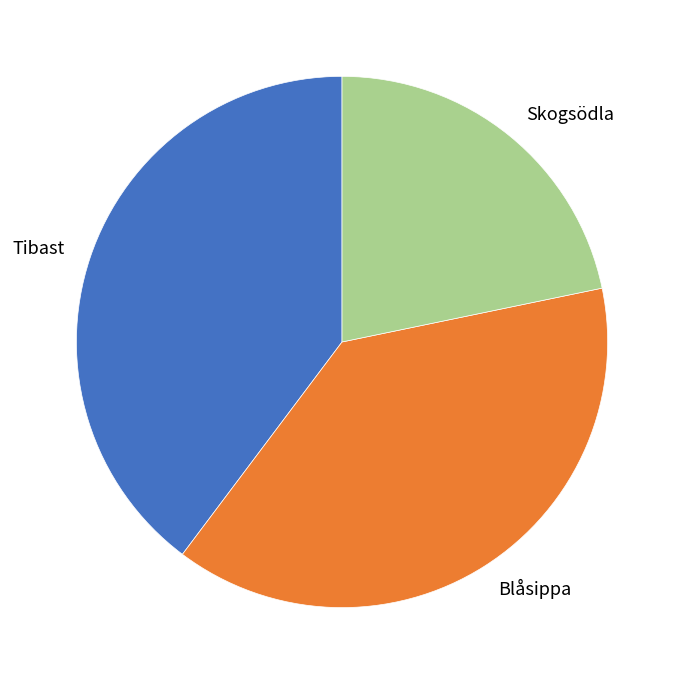

The Skogsödla slice represents 30% of the pie. True or false?

False